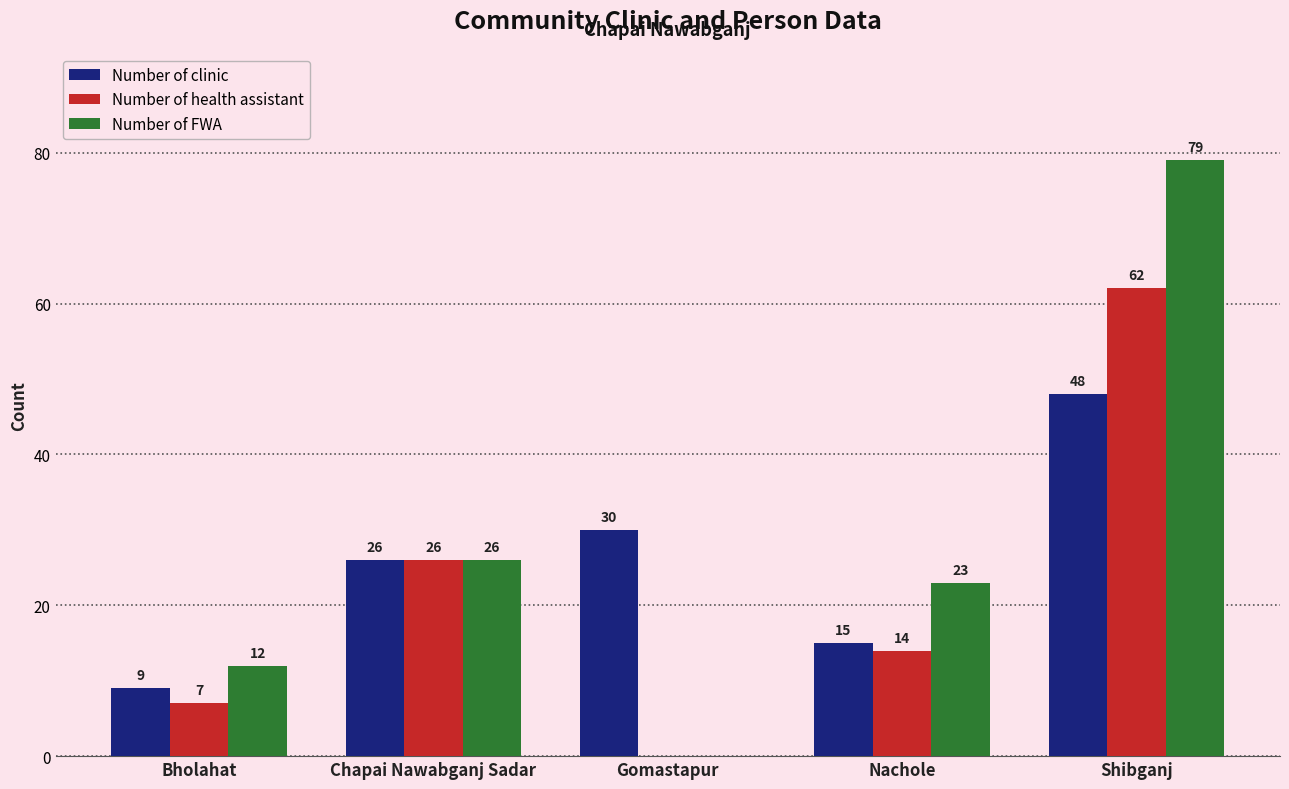

Between Bholahat and Shibganj, which series saw the biggest shift?

Number of FWA